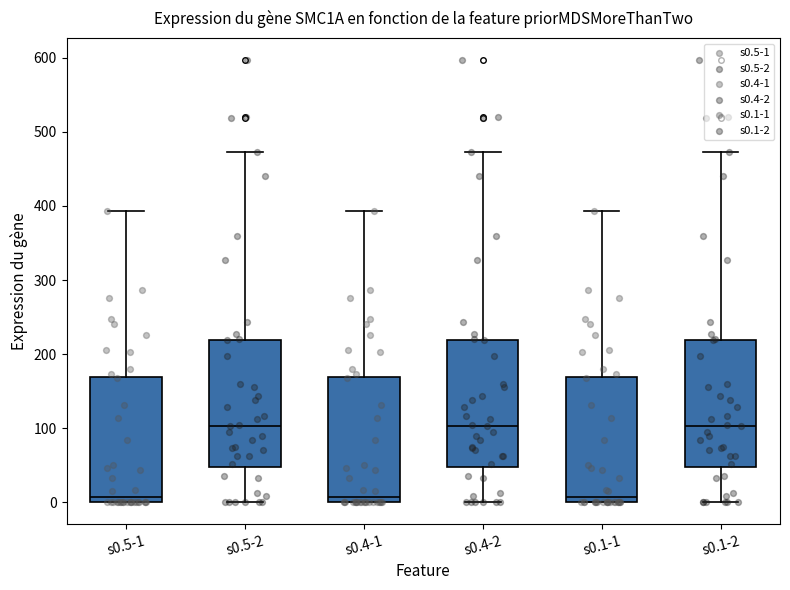

Where does the upper whisker of the box for s0.4-2 end on the y-axis? The values are not printed on the chart, so give them approximately, as read against the axis.

470